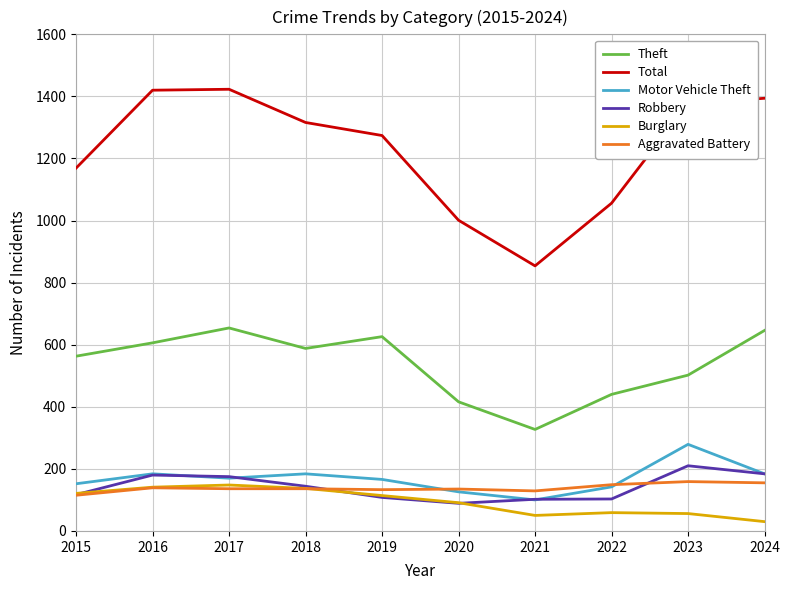

What is the maximum value shown in the chart?

1423